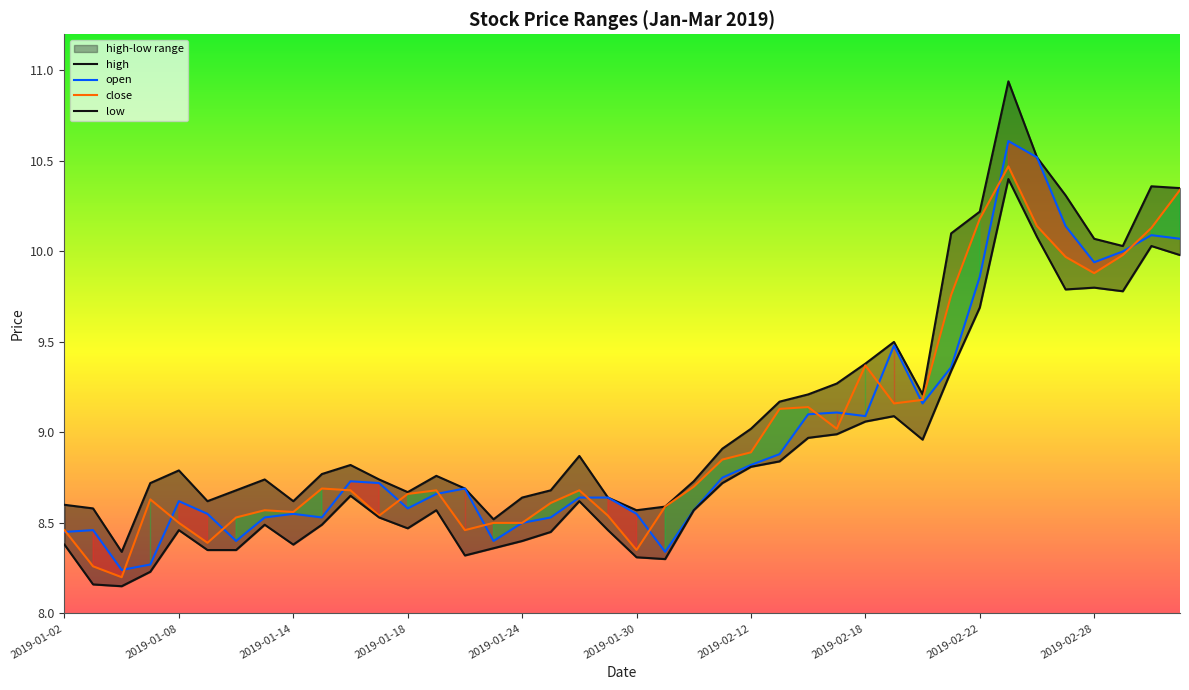

What is the difference between the high values at 2019-02-26 and 2019-01-22?

1.8